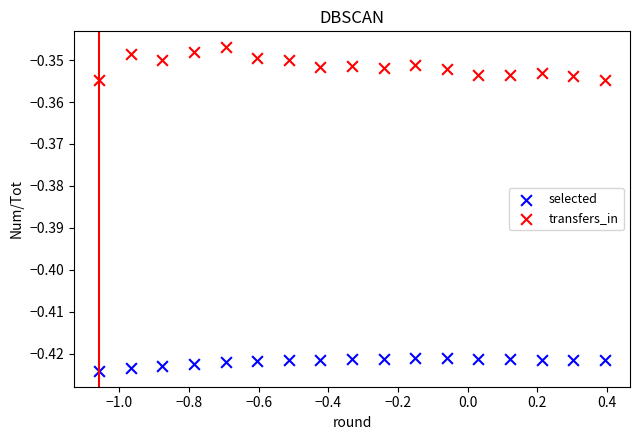

What are all the series names shown in the legend?

selected, transfers_in